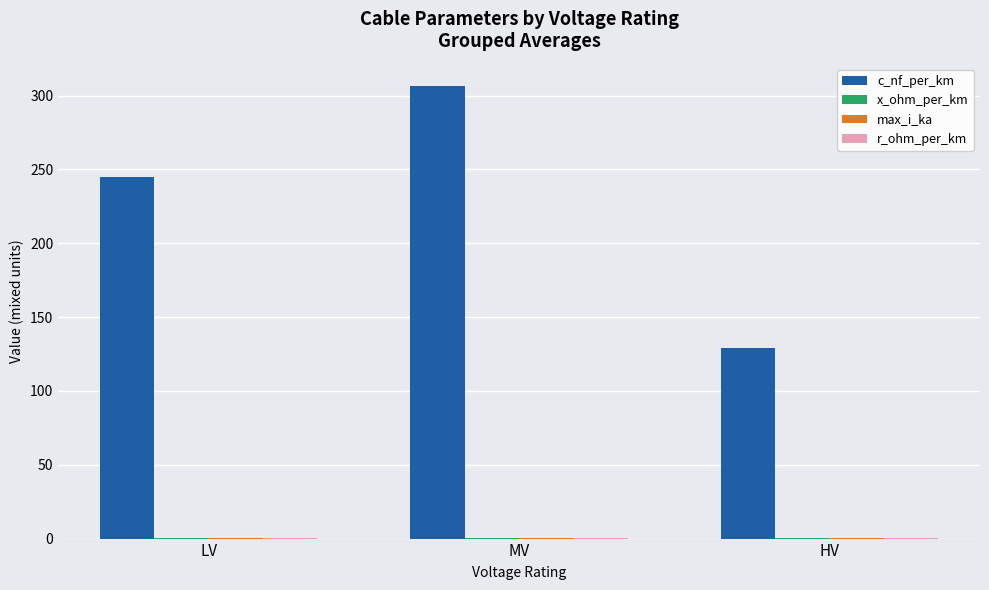

Which series has the largest total across all categories?

c_nf_per_km